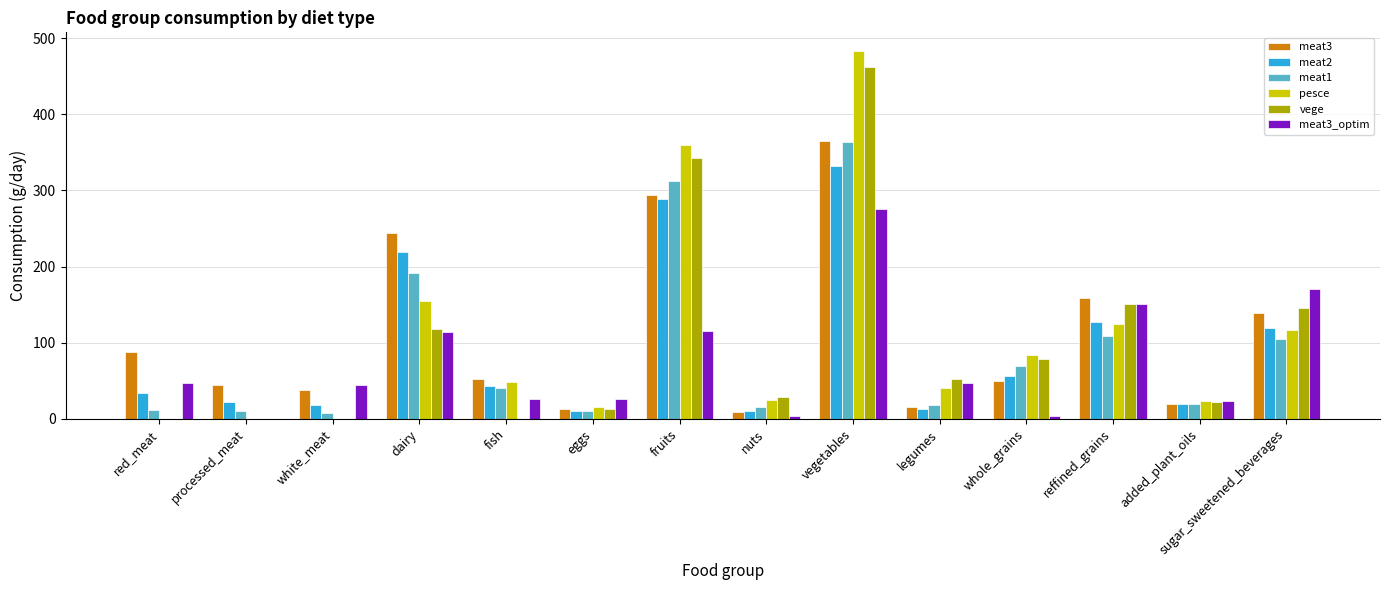

True or false: meat3 has a value of 86.5 at fruits.

False